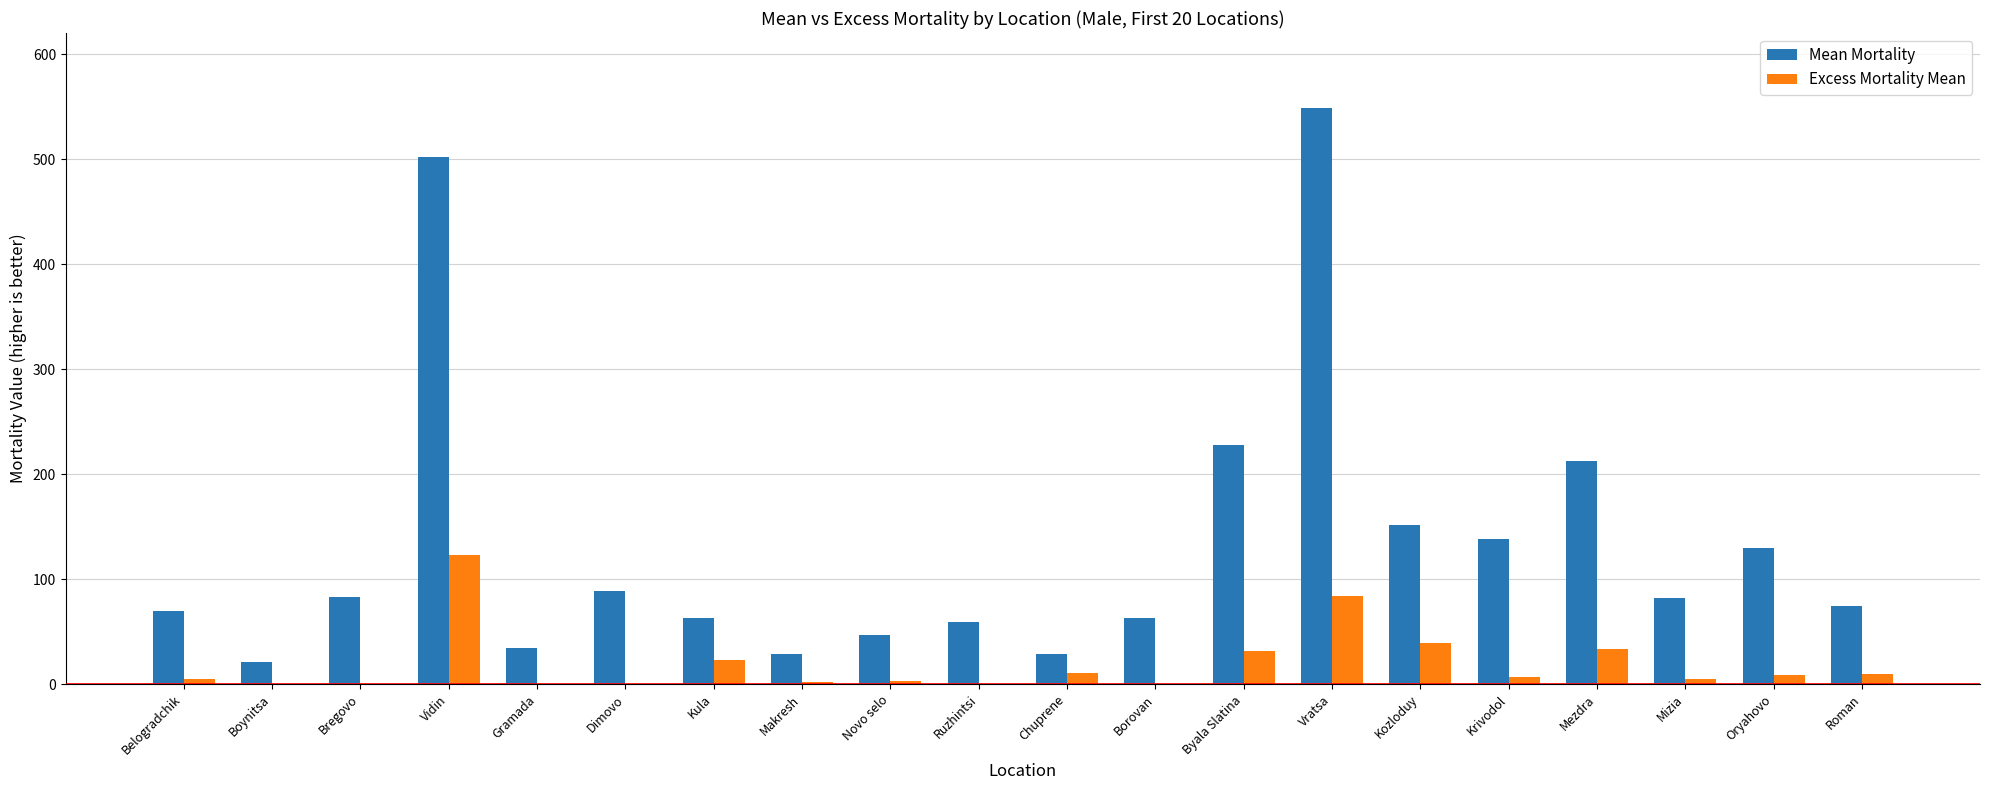

What is the difference between the Excess Mortality Mean values at Byala Slatina and Kozloduy?

7.6